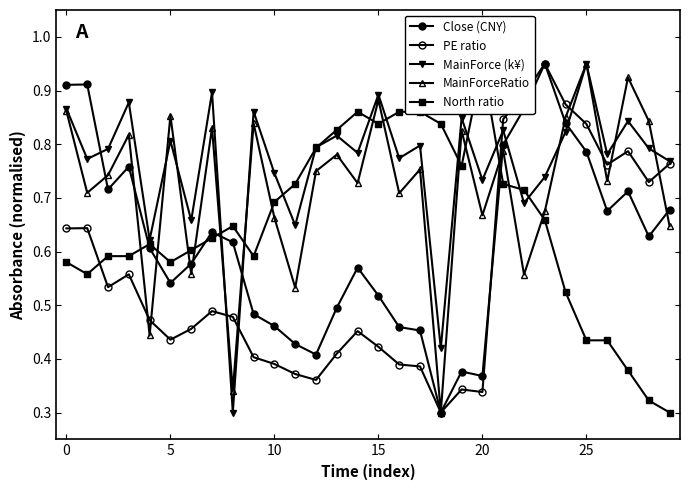

Rank the series at 29 from highest to lowest value.

MainForce (k¥), PE ratio, Close (CNY), MainForceRatio, North ratio